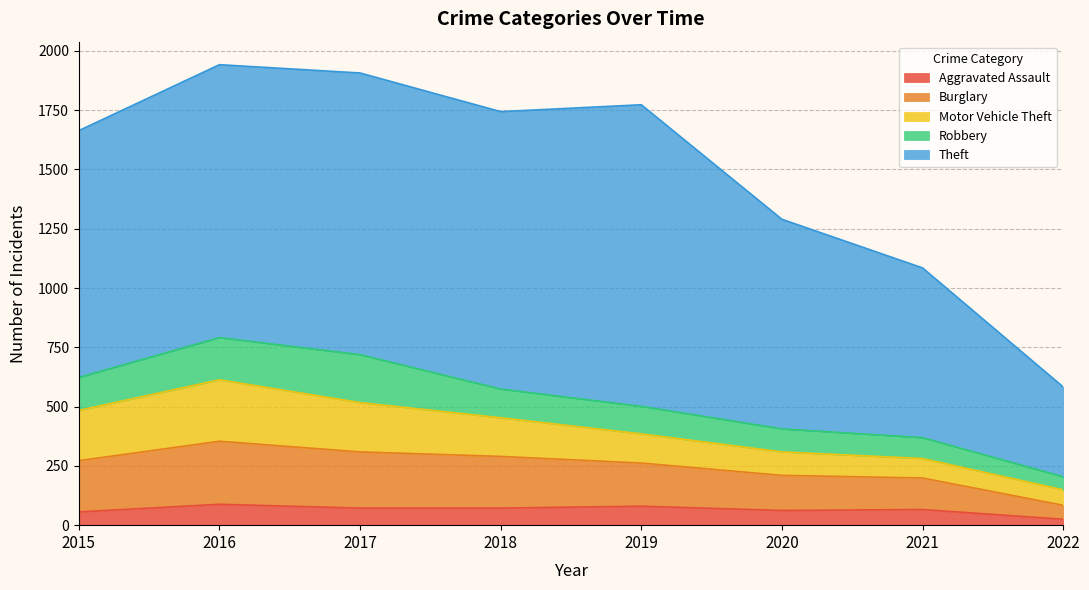

At which category does the chart reach its peak across all series?

2019